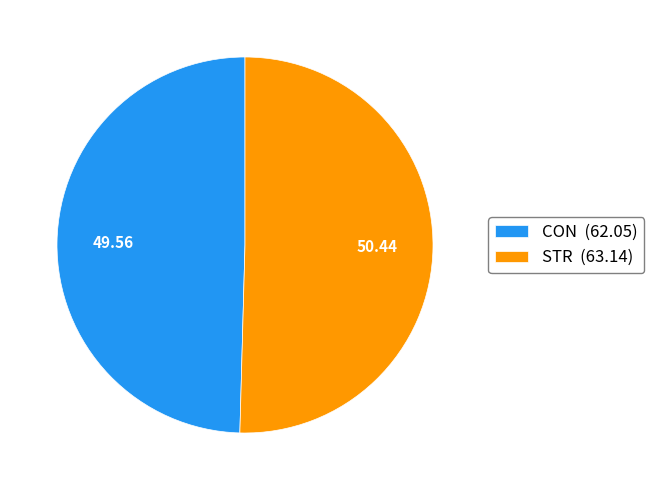

What is the ratio of the value at STR (63.14) to the value at CON (62.05)?

1.0